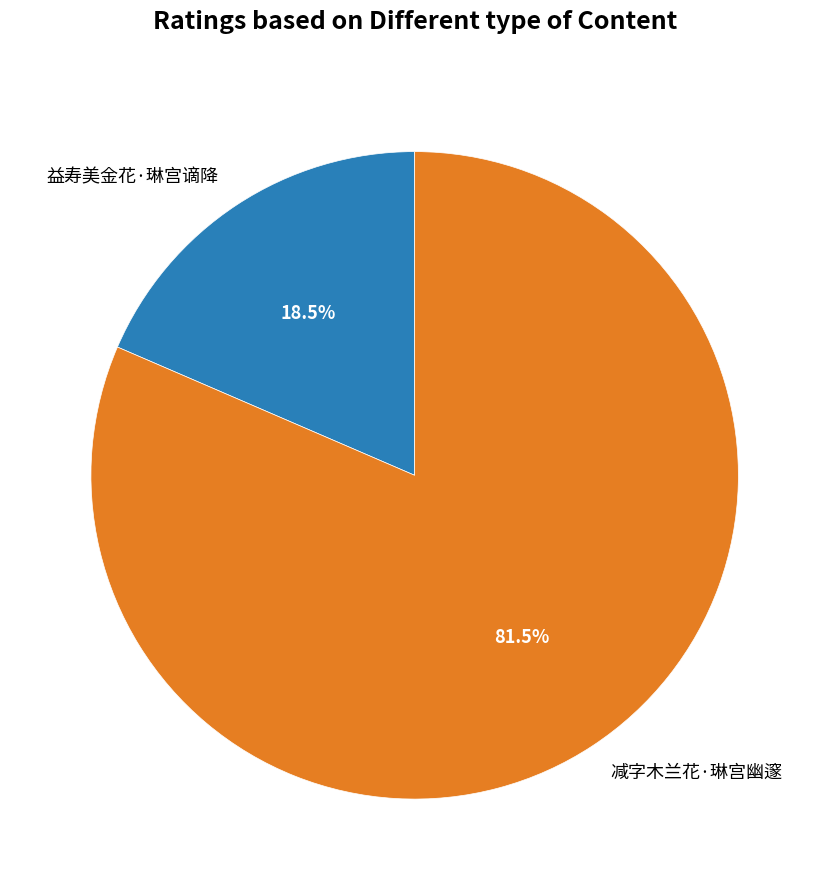

Rank the categories by value from lowest to highest.

益寿美金花·琳宫谪降, 减字木兰花·琳宫幽邃